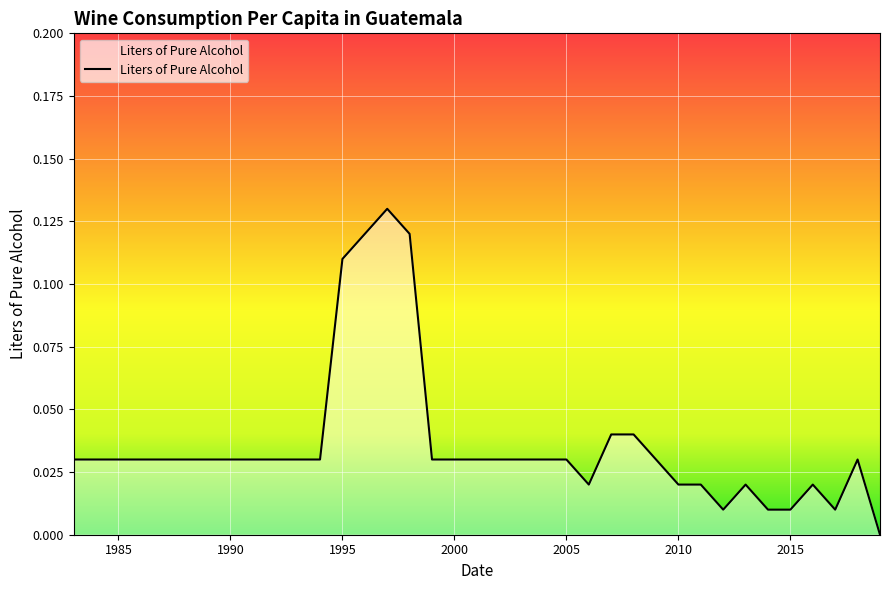

How many series are shown in this chart?

1